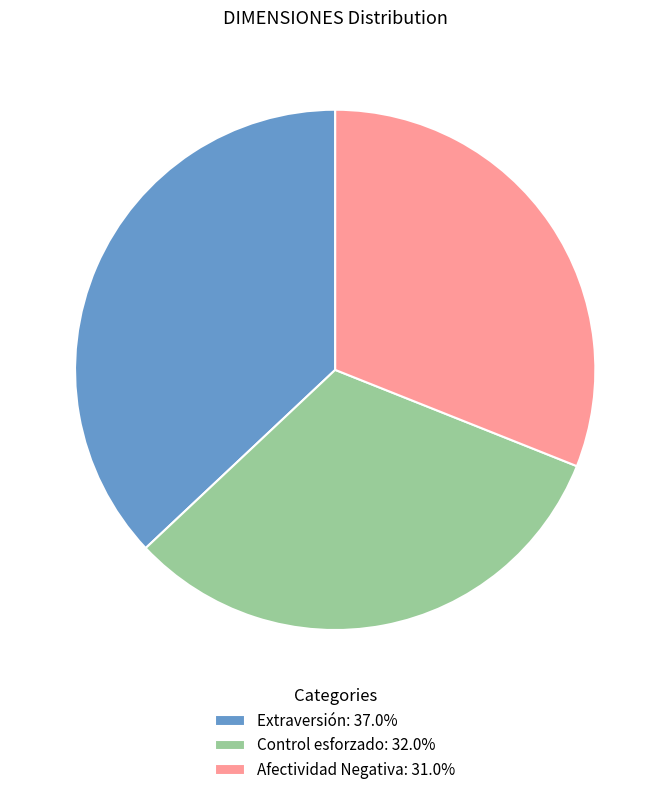

Do Afectividad Negativa: 31.0% and Extraversión: 37.0% together represent more than half of the pie?

Yes